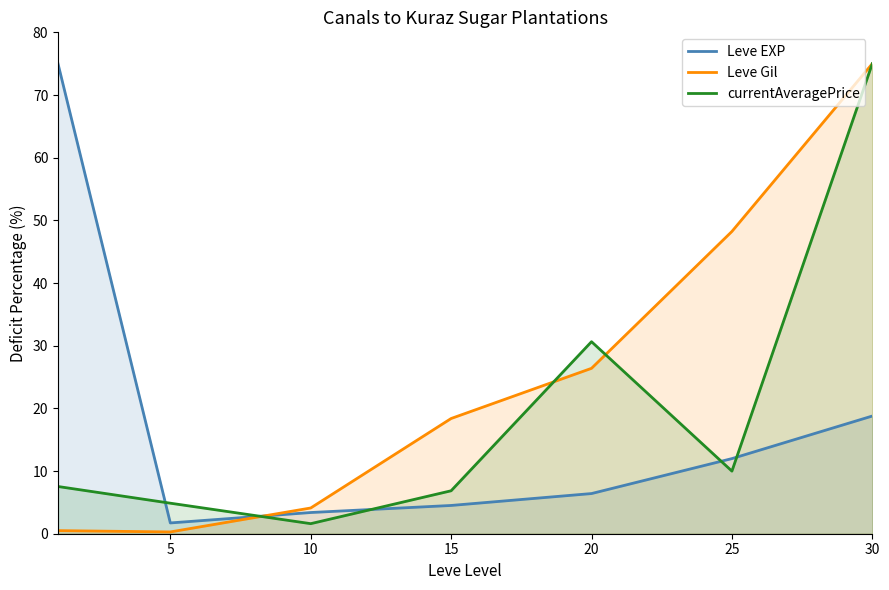

True or false: Leve Gil and Leve EXP intersect in this chart.

True